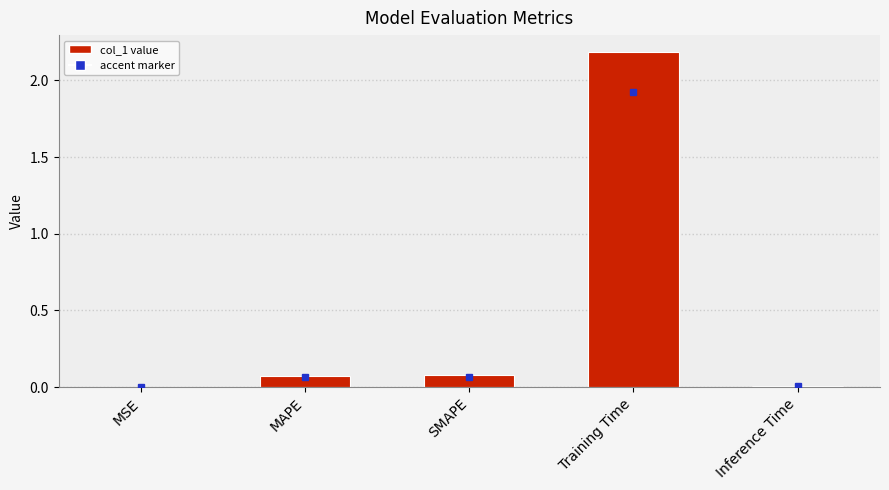

What is the sum of all values?

2.3